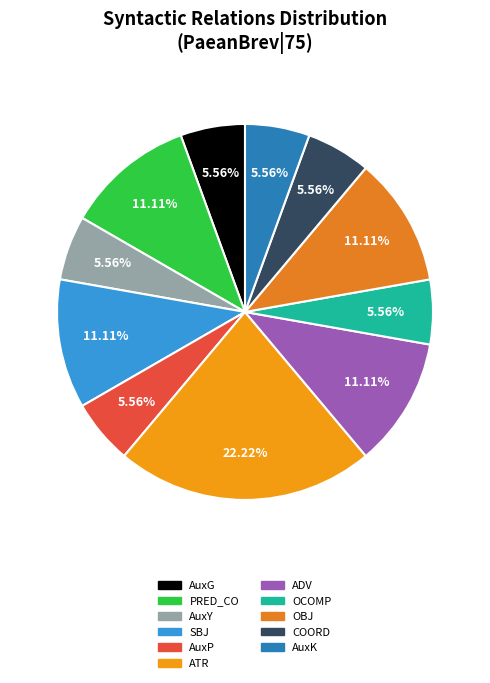

Does any single category account for the majority?

No